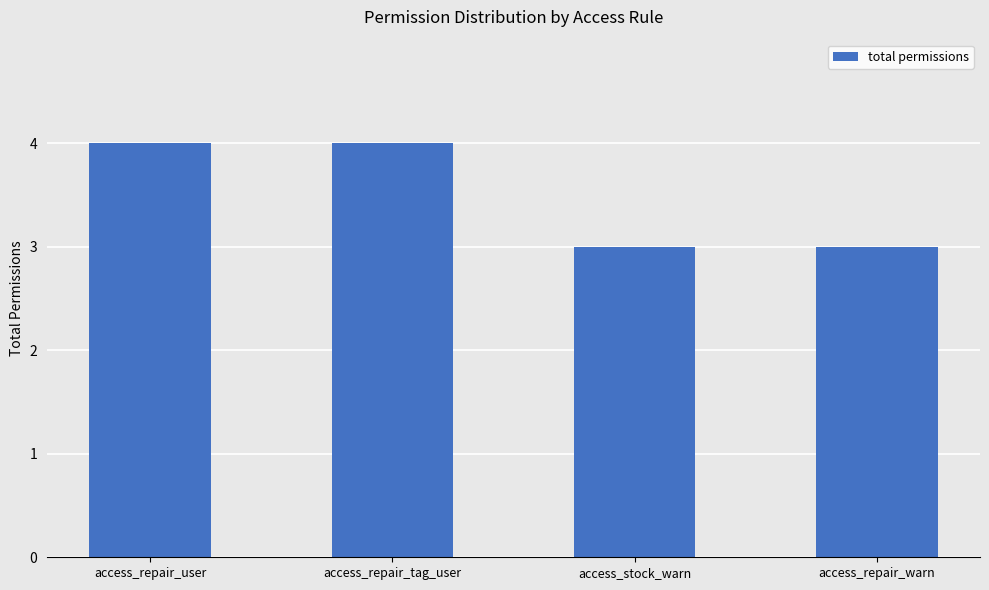

Reading left to right, what are all the values shown in this chart?

access_repair_user=4	access_repair_tag_user=4	access_stock_warn=3	access_repair_warn=3